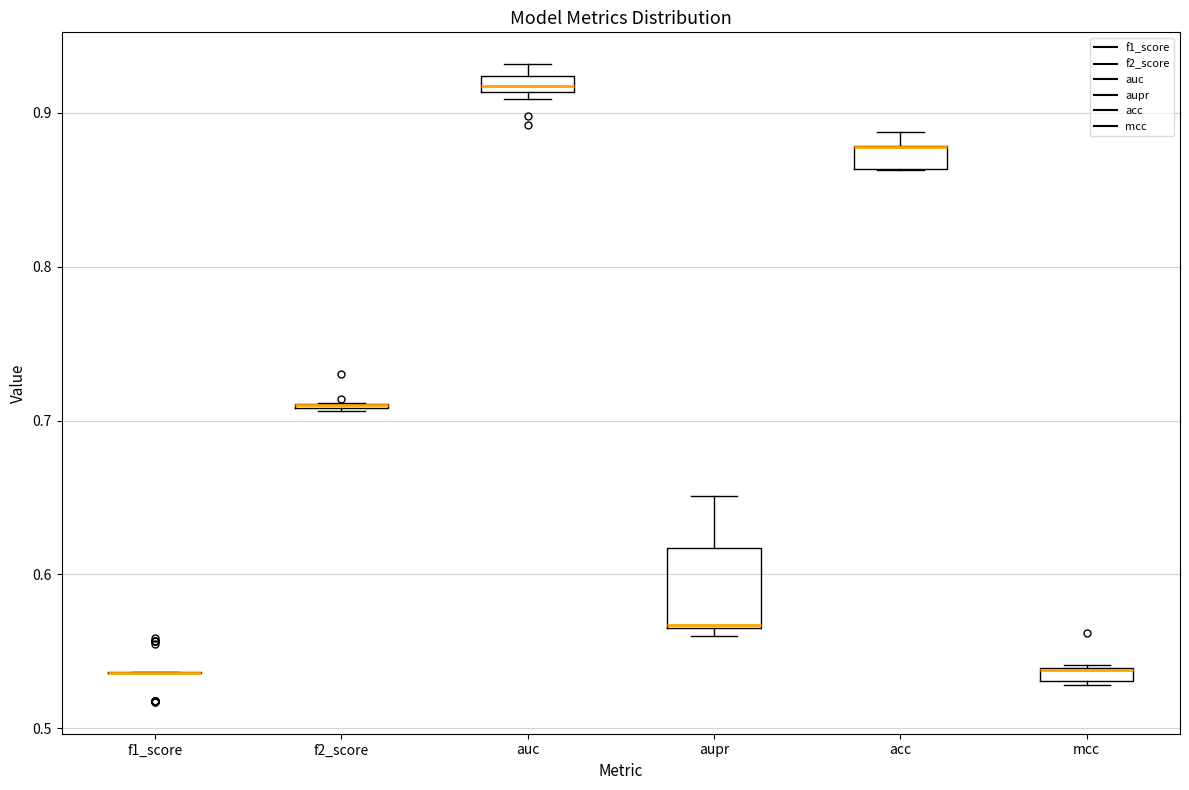

Where is the lower edge of the box for acc on the y-axis? The values are not printed on the chart, so give them approximately, as read against the axis.

0.86